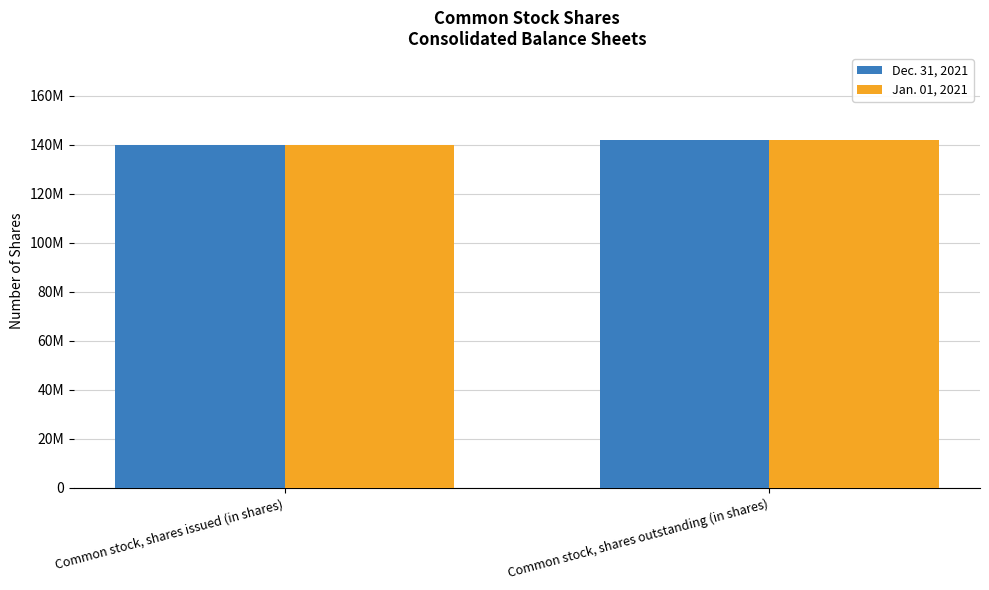

What are all the series names shown in the legend?

Dec. 31, 2021, Jan. 01, 2021